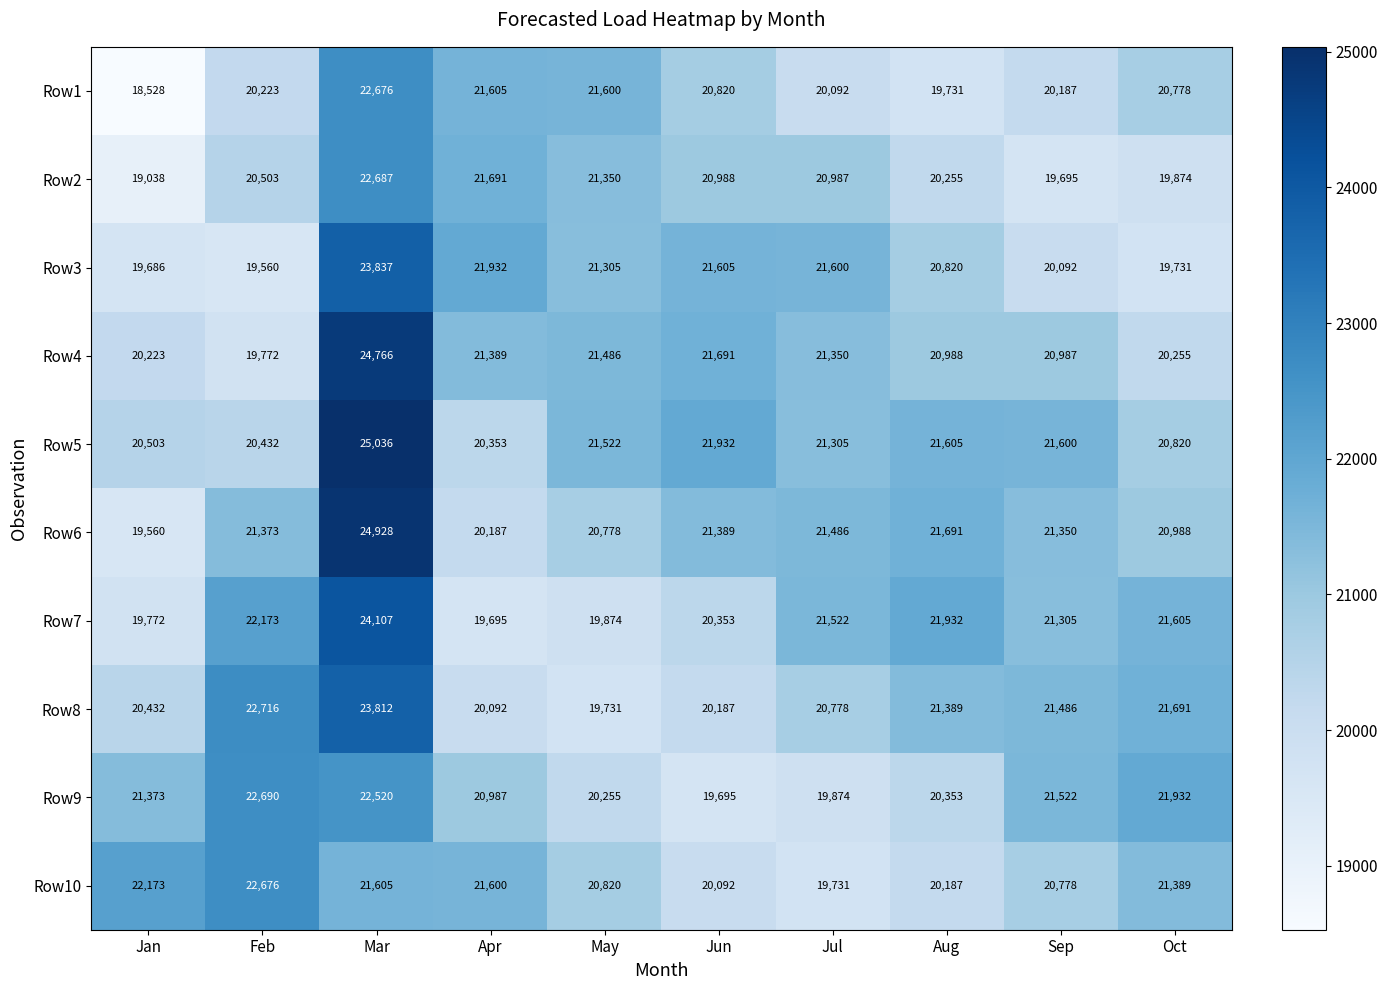

Which series has the widest spread of values?

Row6